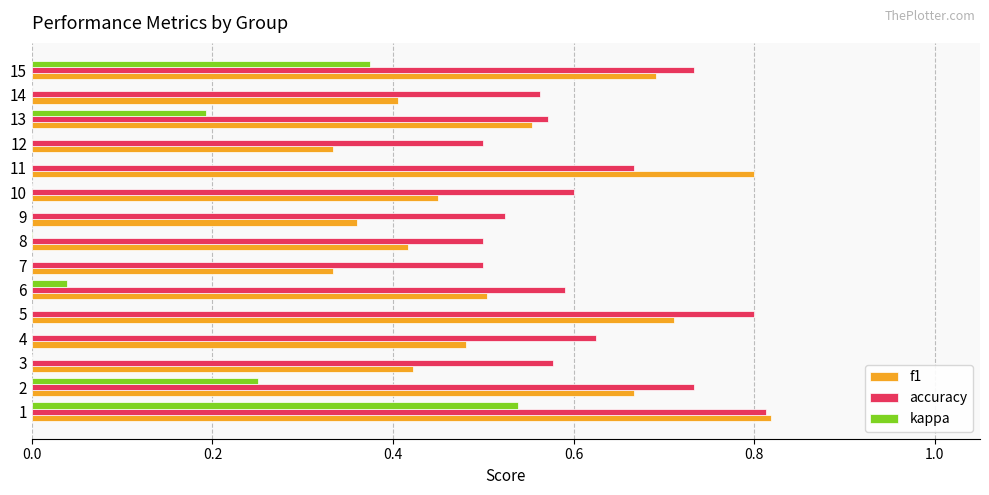

Between 4 and 12, which is larger?

4